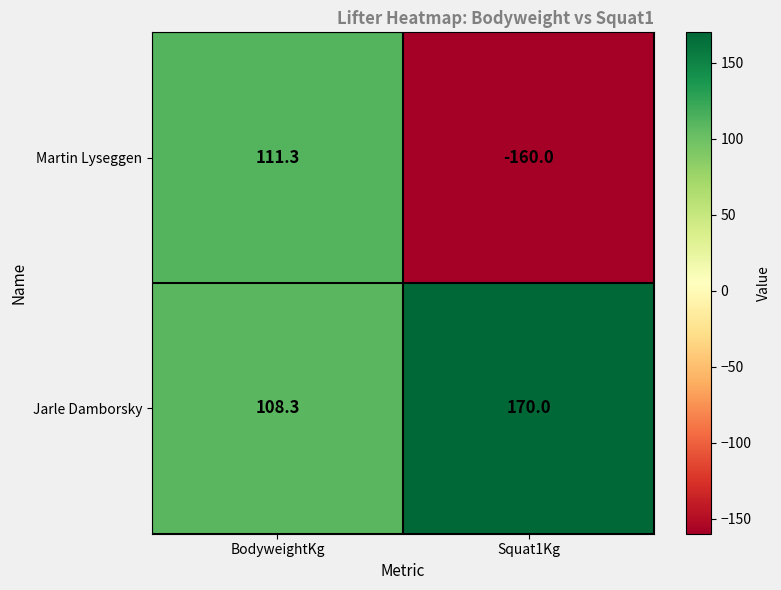

What is the spread (max minus min) of values at Squat1Kg?

330.0